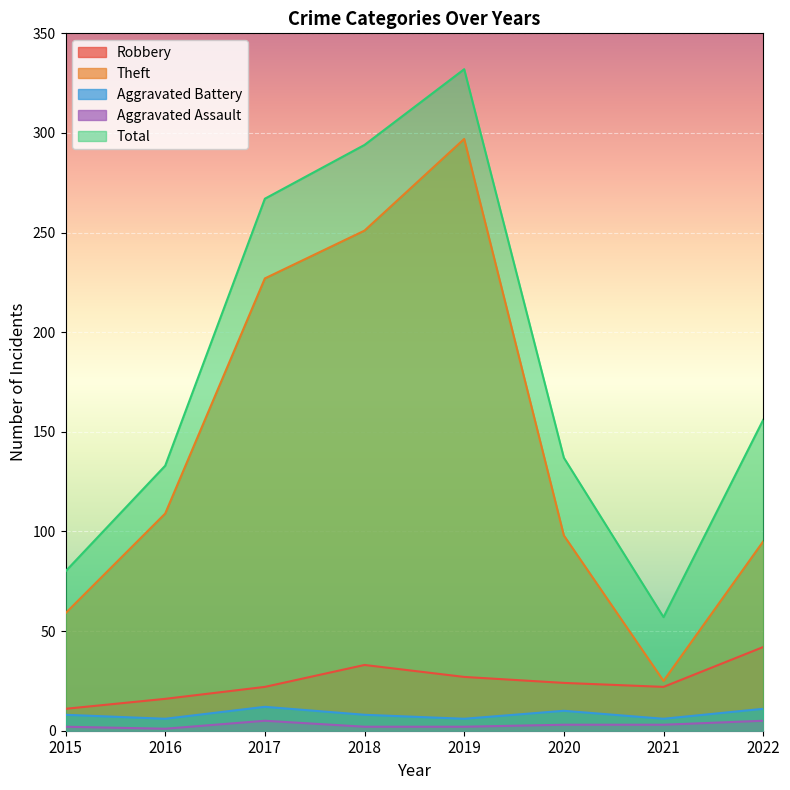

True or false: Aggravated Assault has a value of 5 at 2022.

True